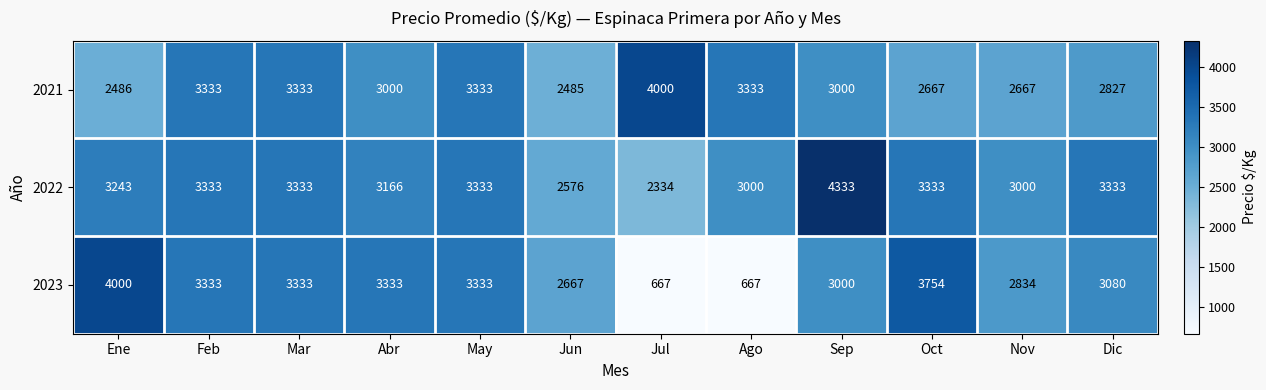

What is the maximum value for 2023?

4000